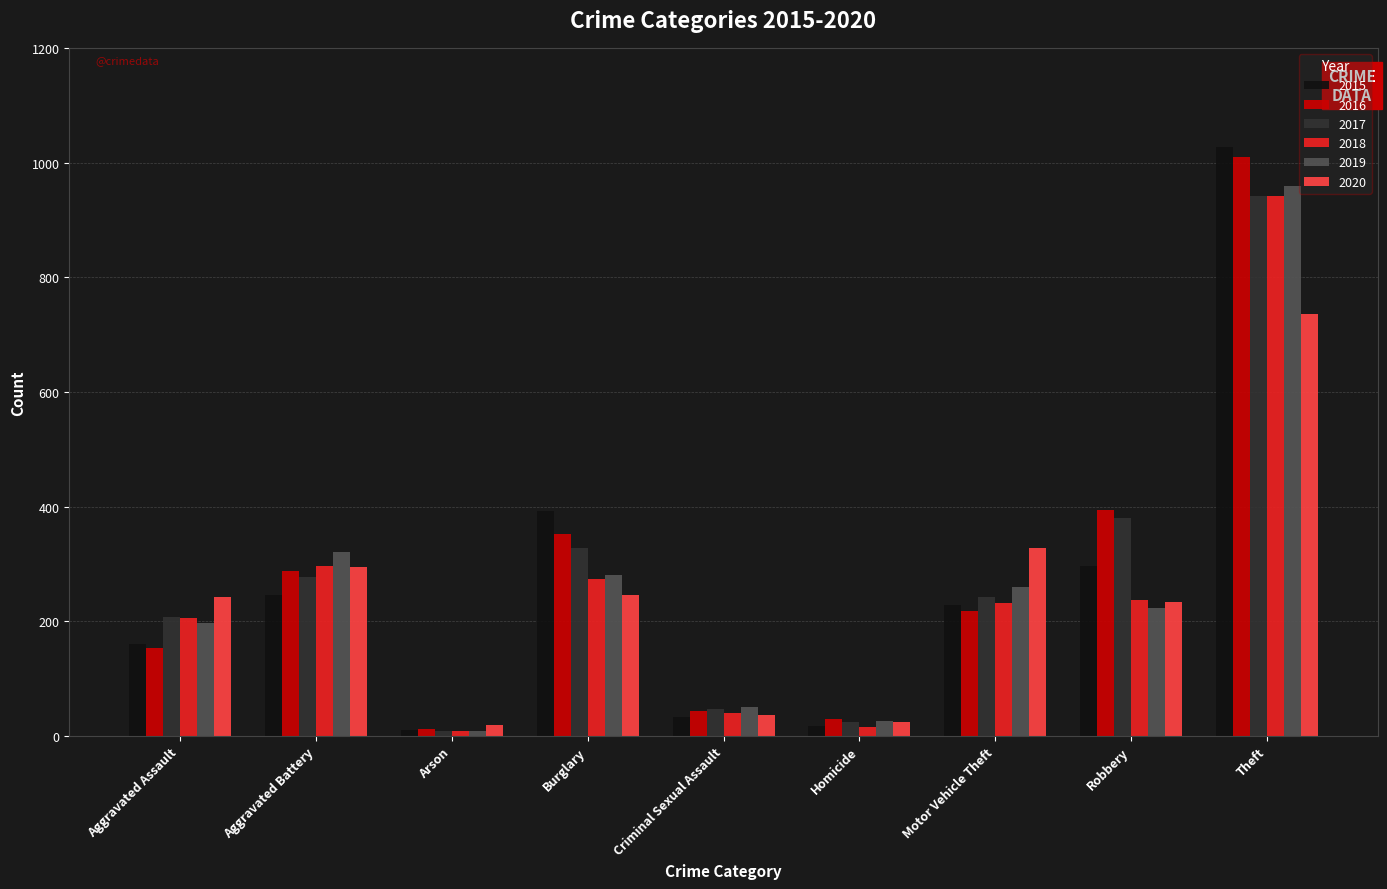

True or false: 2017 has a value of 207 at Aggravated Assault.

True